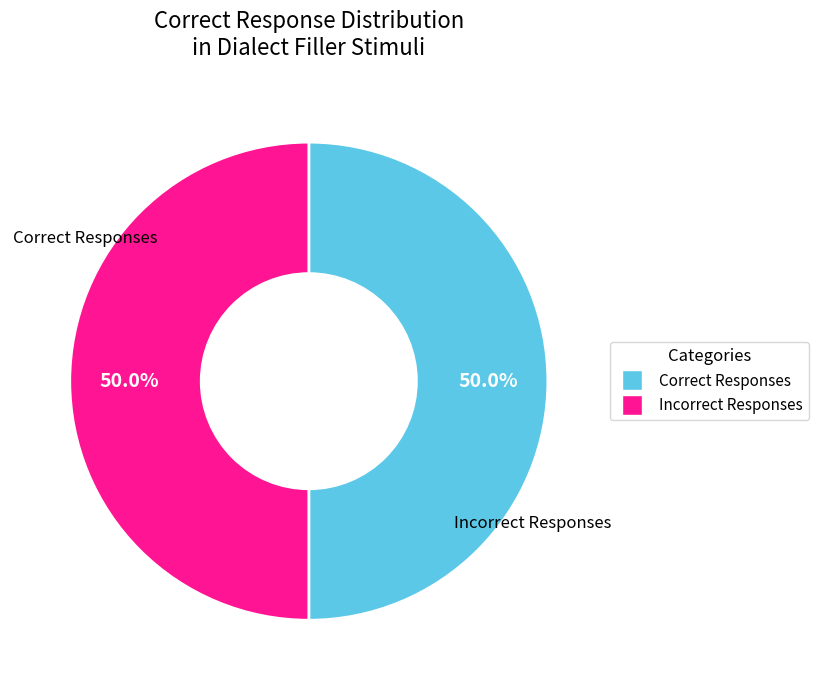

Count the number of slices in the pie.

2